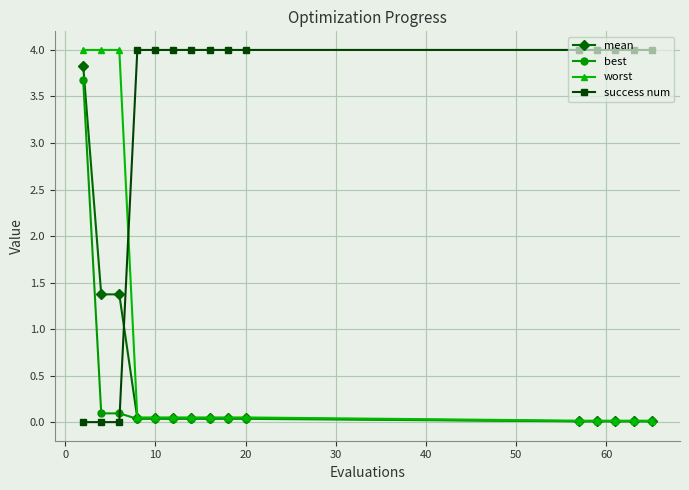

Which series has the largest total across all categories?

success num